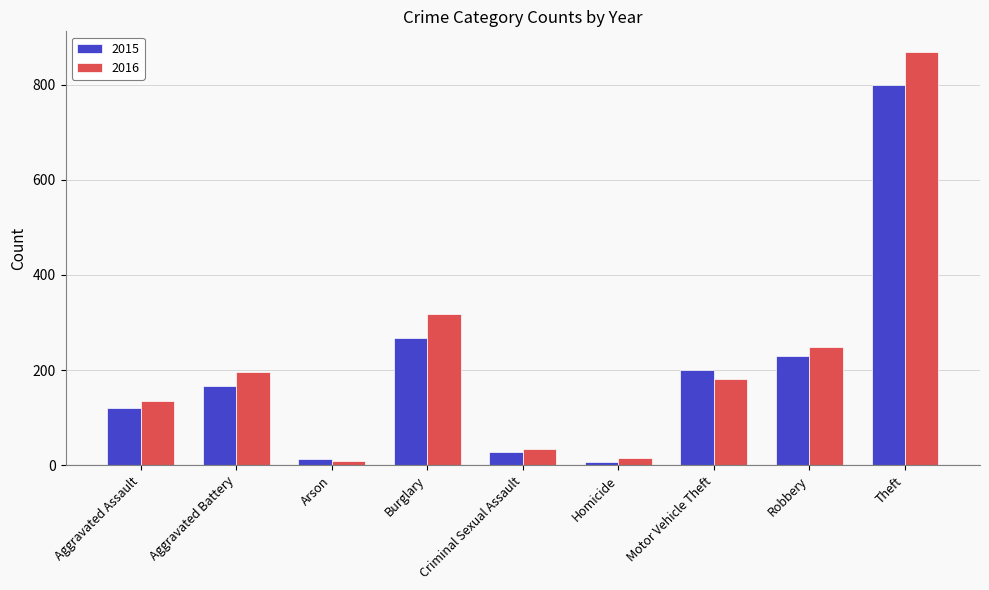

At which label does 2015 reach its minimum?

Homicide